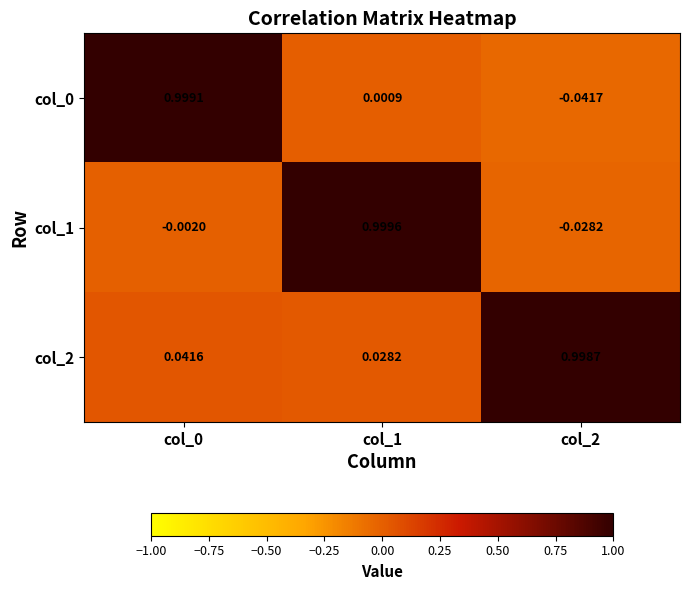

Reading right to left, transcribe all the data shown in this chart.

col_0: col_2=-0.0	col_1=0.0	col_0=1.0
col_1: col_2=-0.0	col_1=1.0	col_0=-0.0
col_2: col_2=1.0	col_1=0.0	col_0=0.0